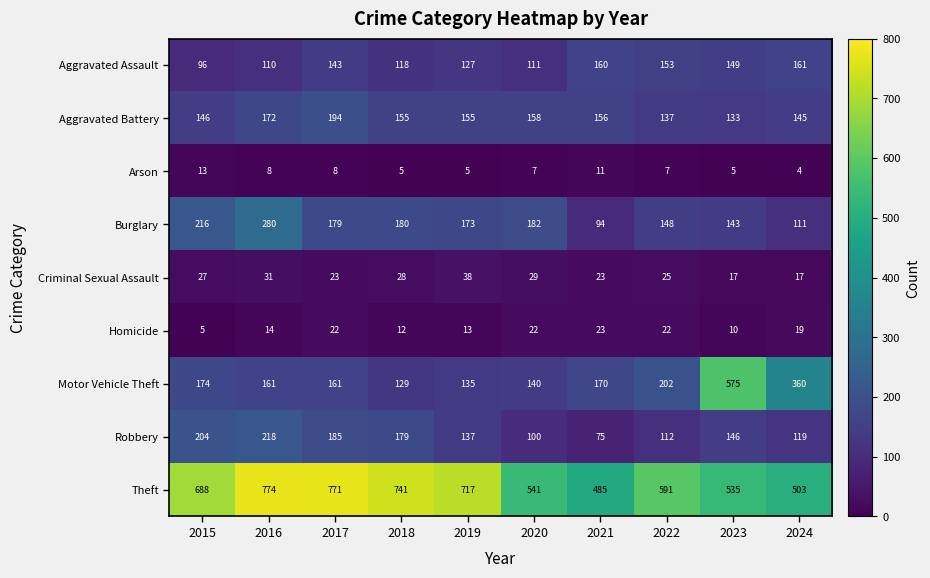

What is the spread (max minus min) of values at 2015?

683